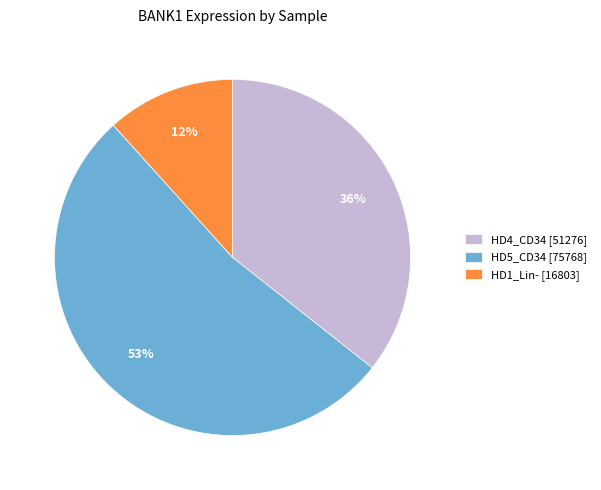

How many slices are in this pie chart?

3